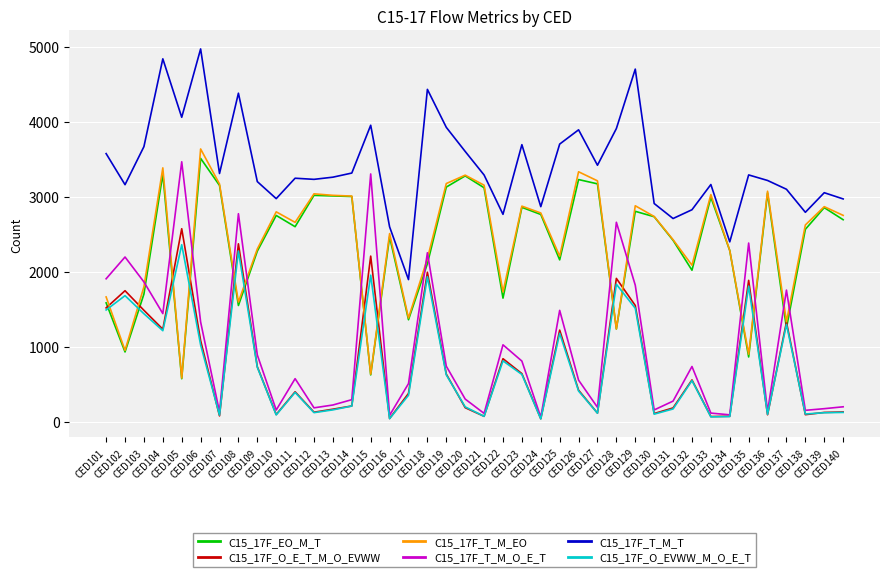

Which series has the largest range (max minus min)?

C15_17F_T_M_O_E_T